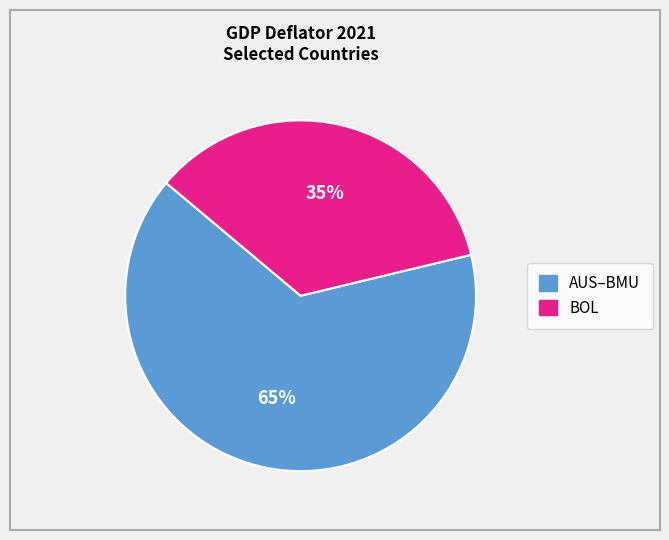

Does any single category account for the majority?

Yes